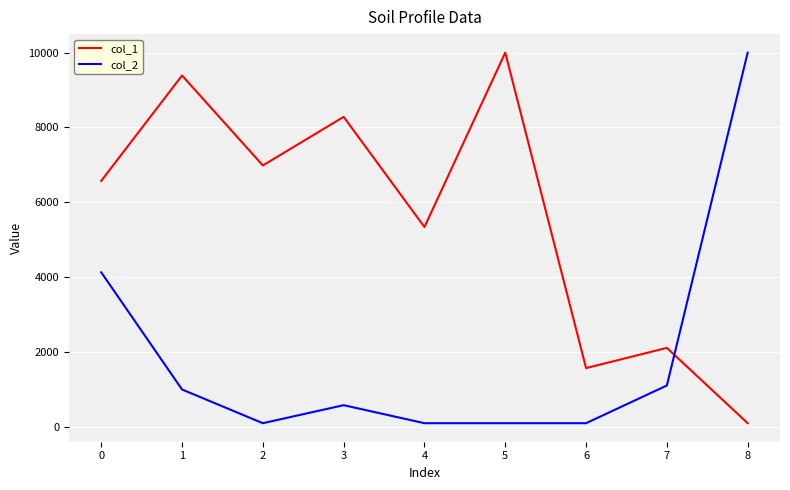

What are all the series names shown in the legend?

col_1, col_2